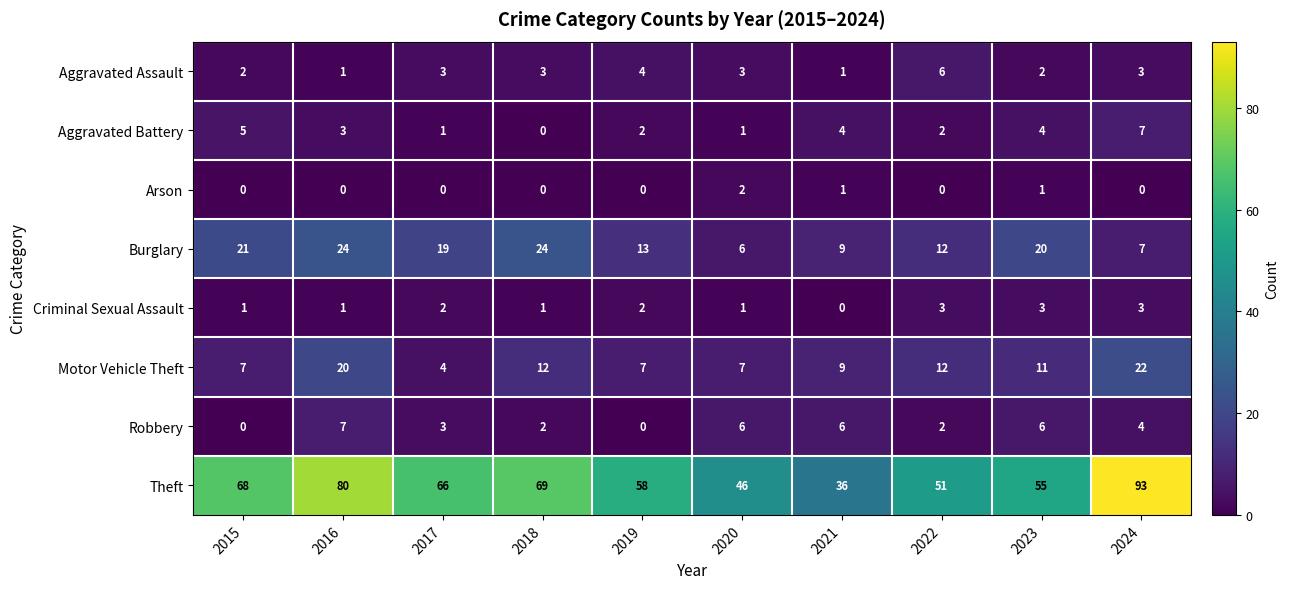

What value does the Aggravated Assault series have at 2017?

3